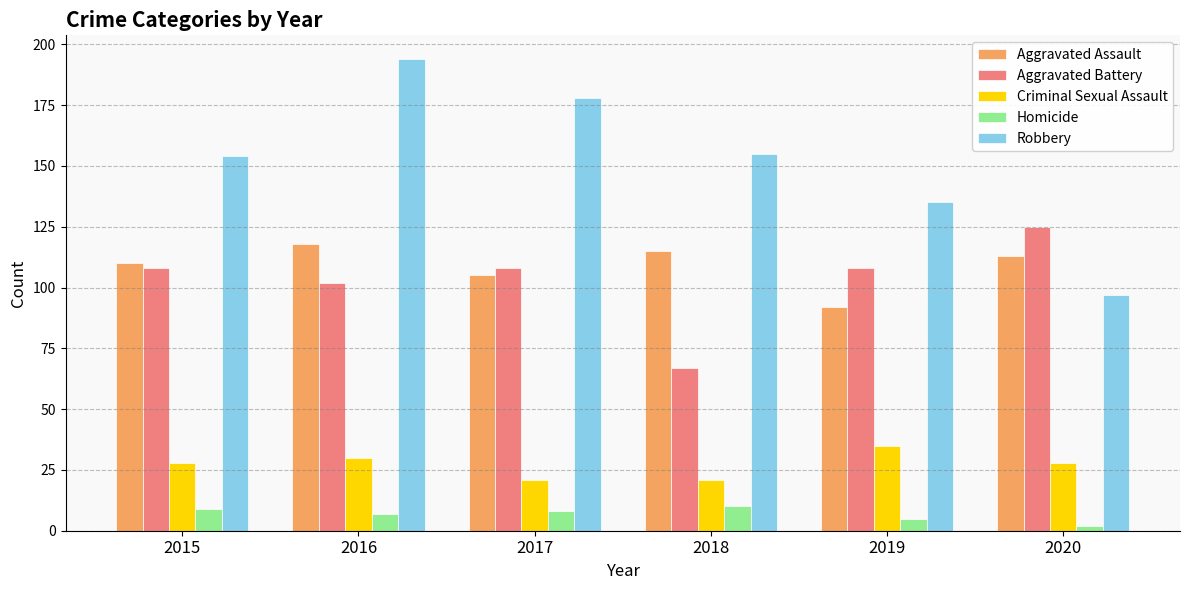

Is the value of Aggravated Battery at 2016 greater than the value of Robbery at 2015?

No